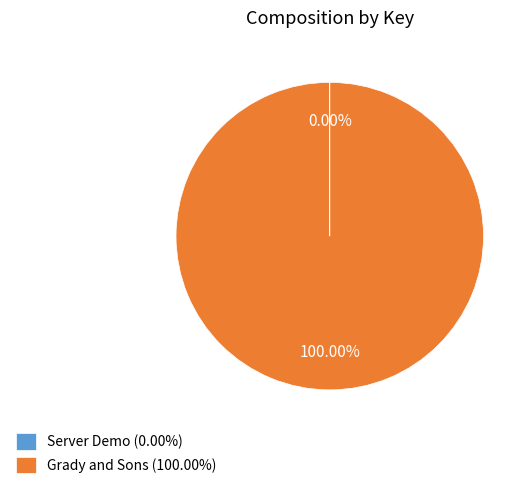

To the nearest percent, what portion does Grady and Sons represent?

100%